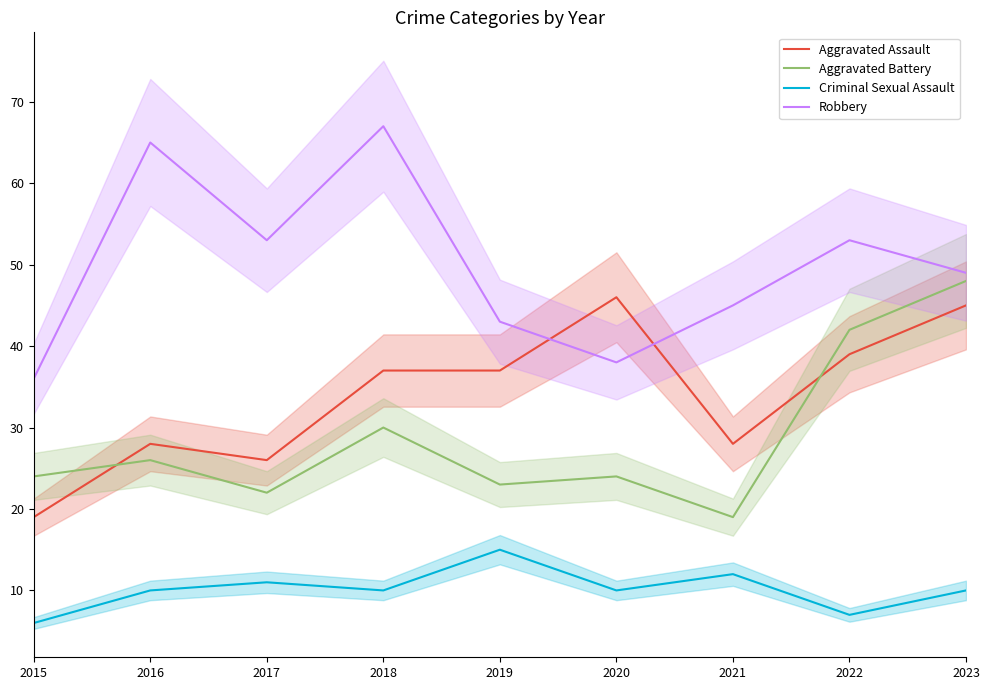

True or false: Criminal Sexual Assault has a value of 11 at 2017.

True